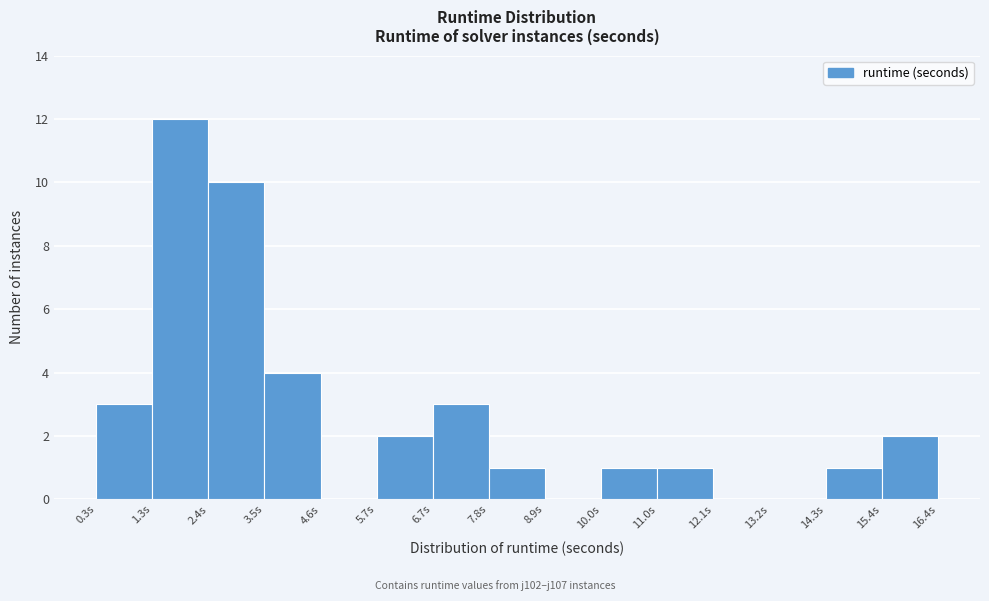

Reading left to right, list every bar in this chart as the range it spans on the x-axis followed by its height. Neither the bar edges nor the heights are printed on the chart, so give them approximately, as read against the axes.

0.2 to 1.4: 3
1.4 to 2.4: 12
2.4 to 3.6: 10
3.6 to 4.6: 4
4.6 to 5.6: 0
5.6 to 6.8: 2
6.8 to 7.8: 3
7.8 to 8.8: 1
8.8 to 10.0: 0
10.0 to 11.0: 1
11.0 to 12.2: 1
12.2 to 13.2: 0
13.2 to 14.2: 0
14.2 to 15.4: 1
15.4 to 16.4: 2